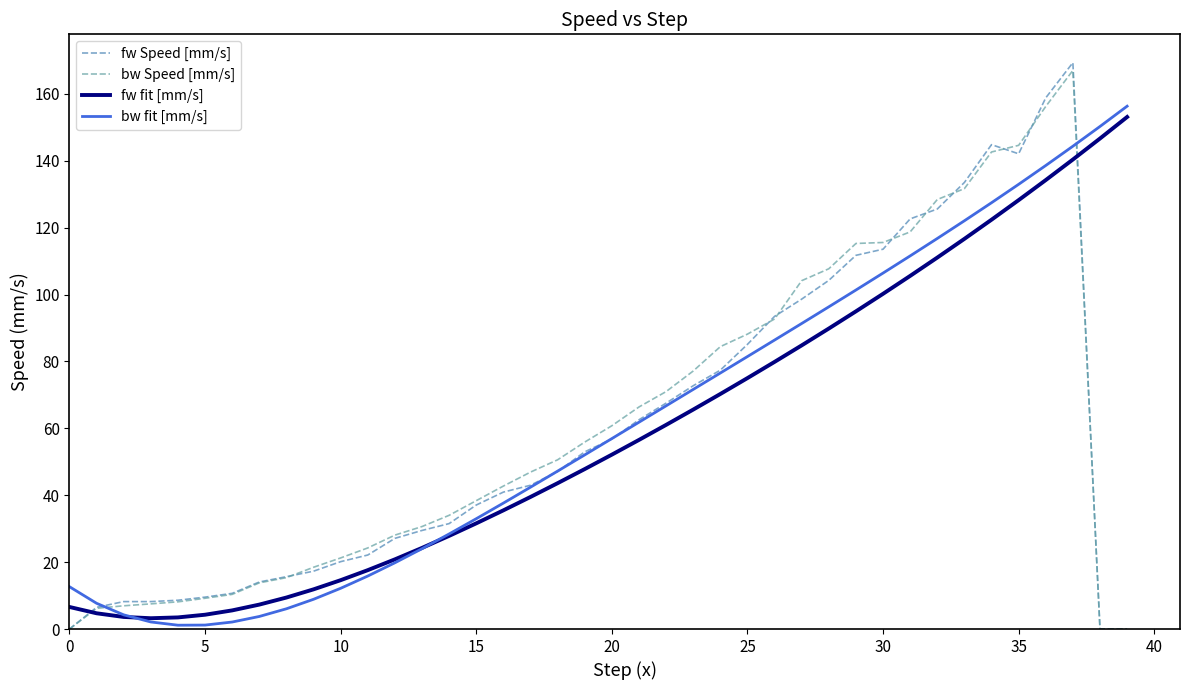

What is the minimum value for fw fit [mm/s]?

3.2